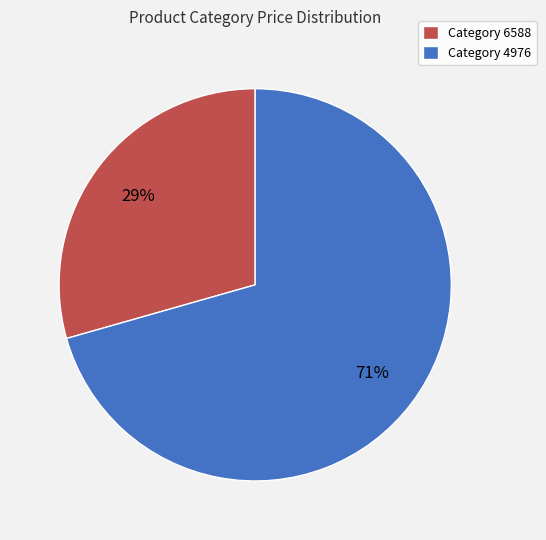

What is the majority slice?

Category 4976